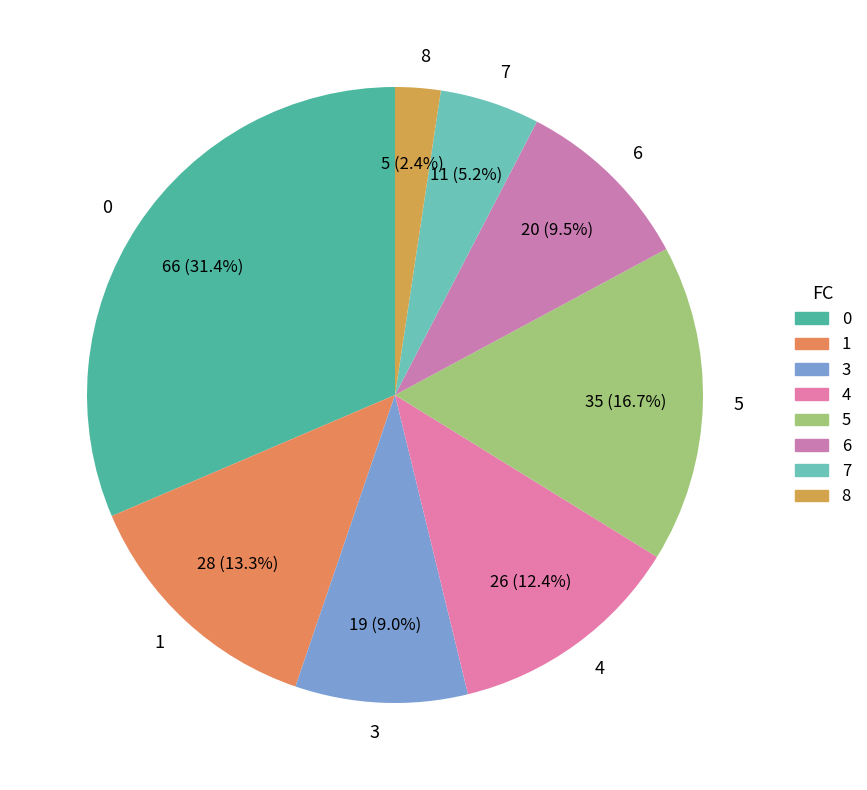

What is the total percentage of 3 and 8?

11.4%